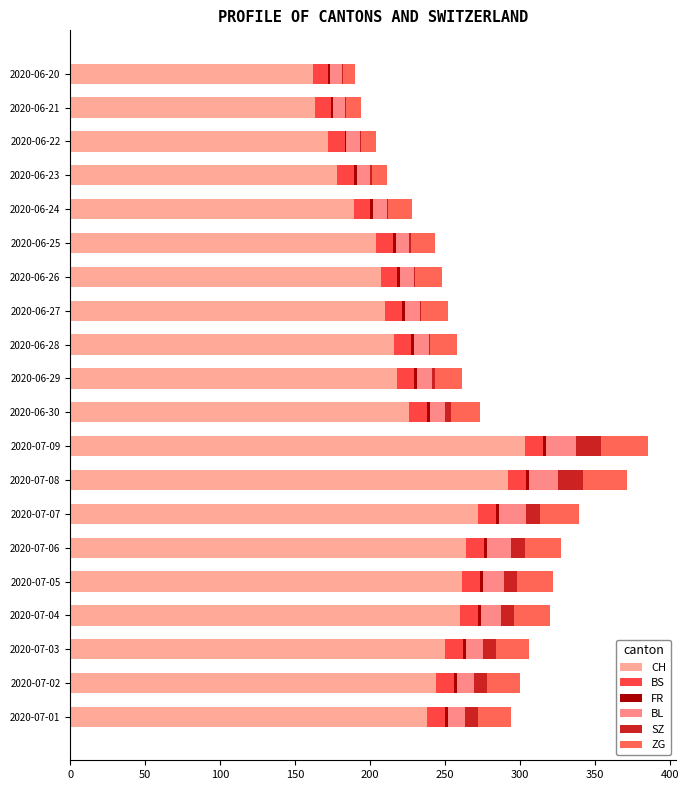

Reading right to left, transcribe all the data shown in this chart.

CH: 162	163	172	178	189	204	207	210	216	218	226	303	292	272	264	261	260	250	244	238
BS: 10	11	11	11	11	11	11	11	11	11	12	12	12	12	12	12	12	12	12	12
FR: 1	1	1	2	2	2	2	2	2	2	2	2	2	2	2	2	2	2	2	2
BL: 8	8	9	9	9	9	9	10	10	10	10	20	19	18	16	14	13	11	11	11
SZ: 1	1	1	1	1	1	1	1	1	2	4	17	17	9	9	9	9	9	9	9
ZG: 8	10	10	10	16	16	18	18	18	18	19	31	29	26	24	24	24	22	22	22